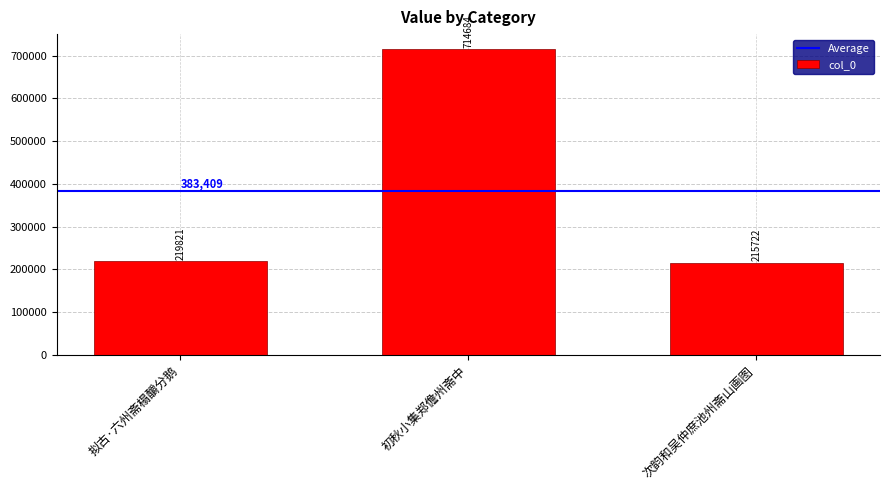

Where is the data nearest to the value 465203?

拟古·六州斋榻釂分鹅